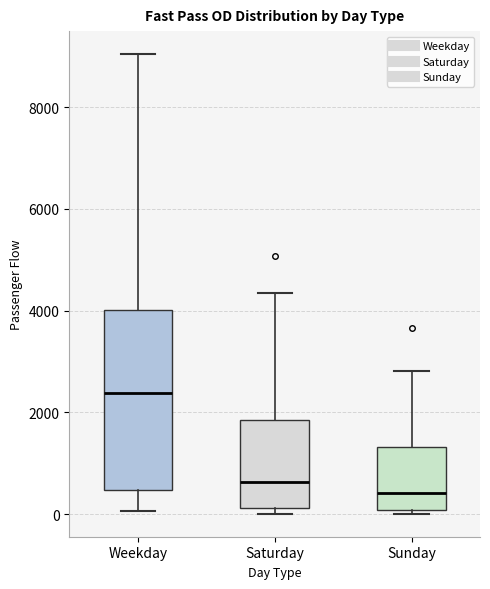

Which box's median line is the lowest?

Sunday